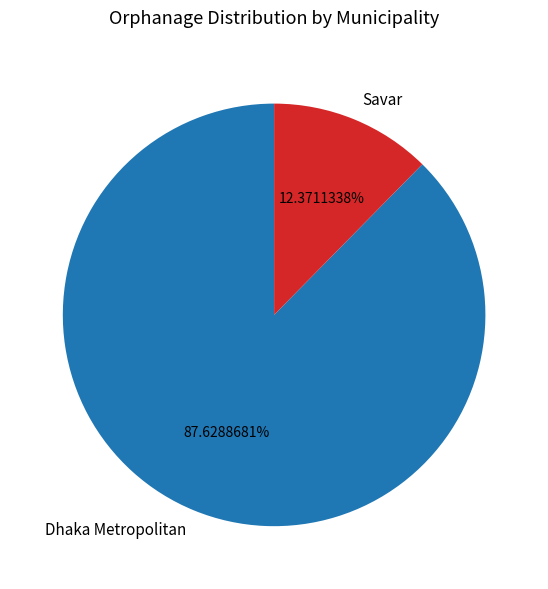

What percentage is the Savar slice, to the nearest percent?

12%